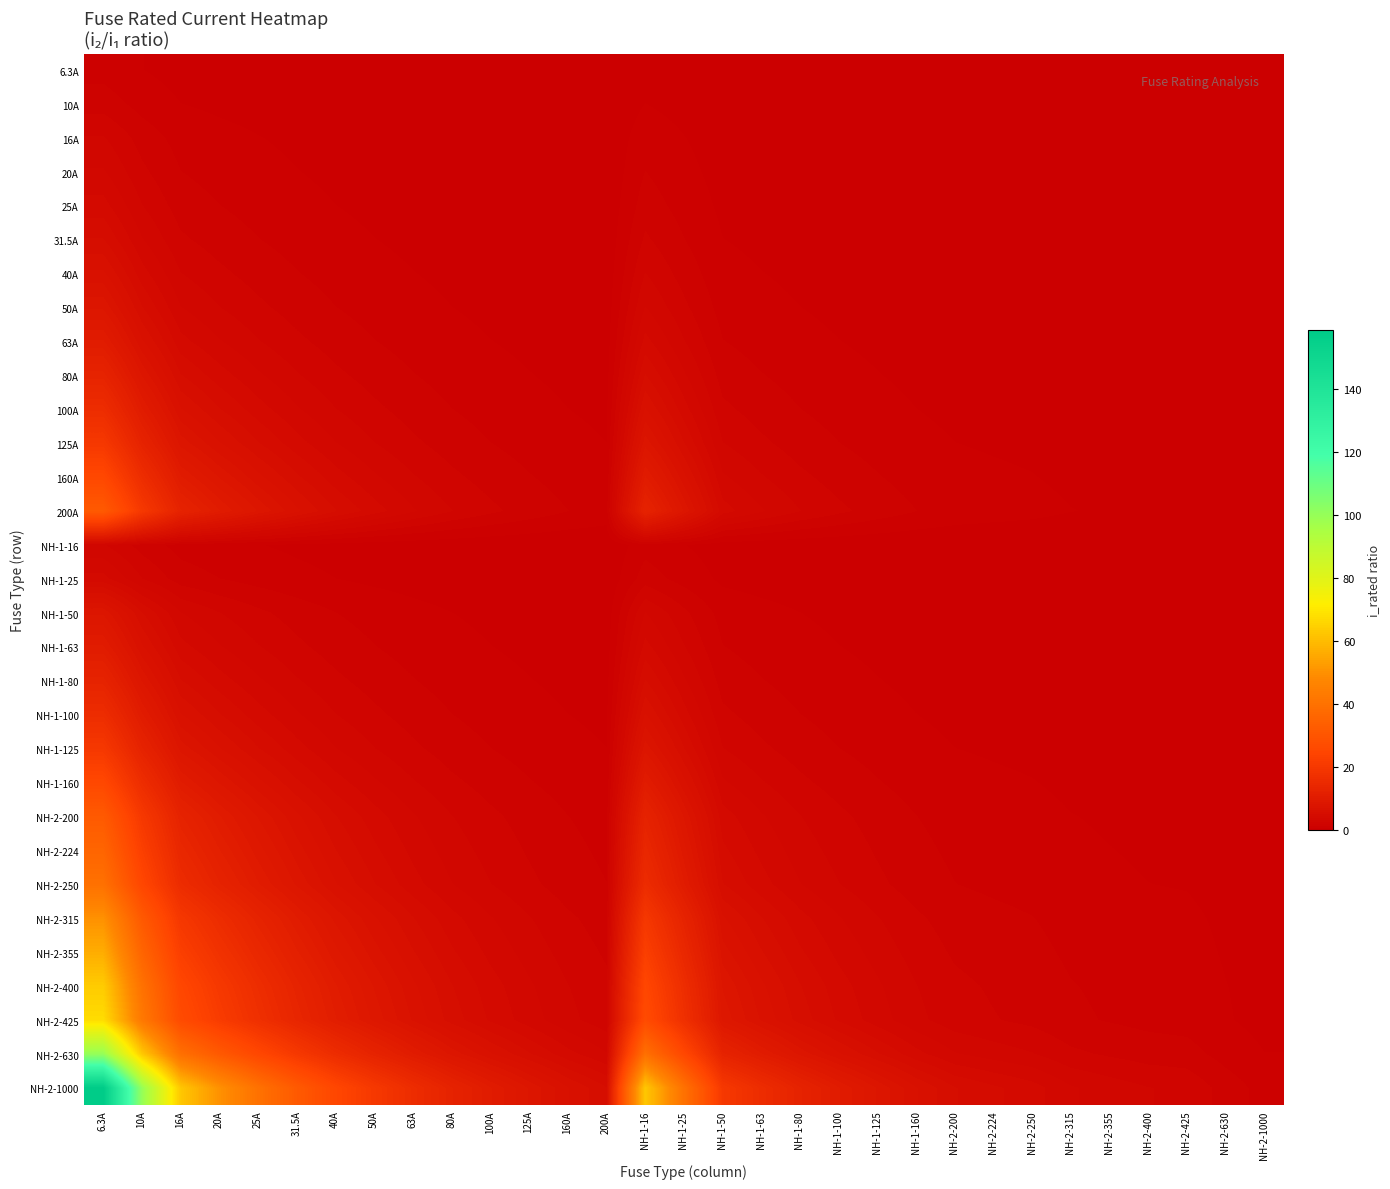

What is the difference between the highest and lowest values at 25A?

39.7